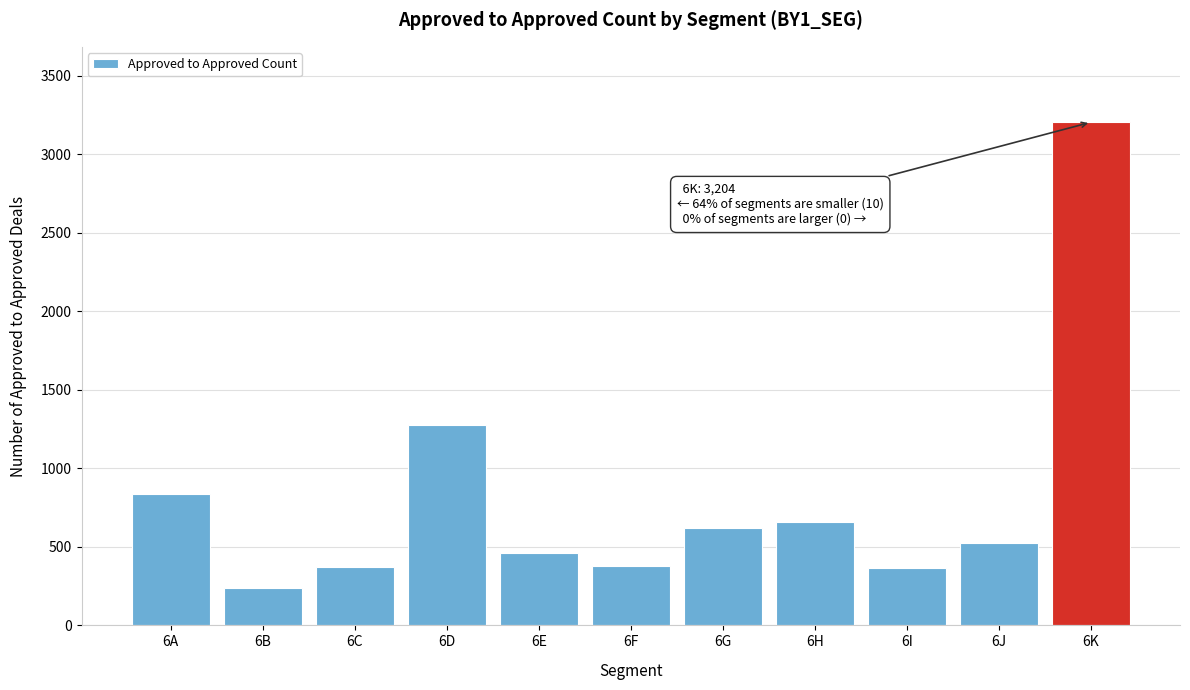

What is the value of the 4th bar from the left?

1276